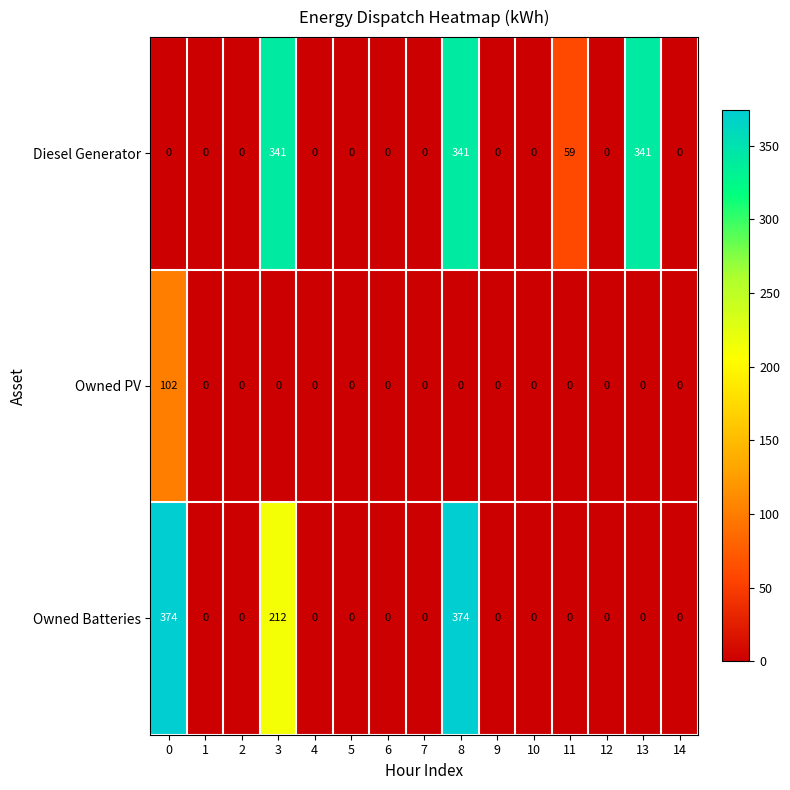

Count the number of data series in this chart.

3